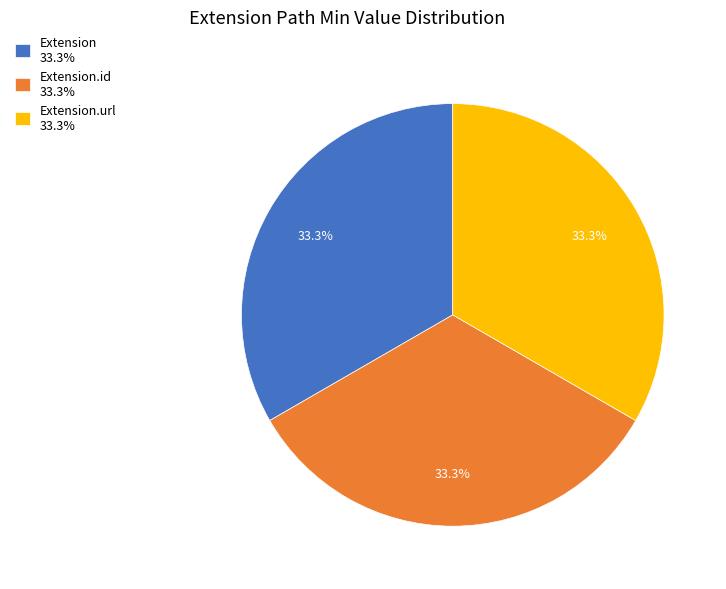

How many slices are in this pie chart?

3